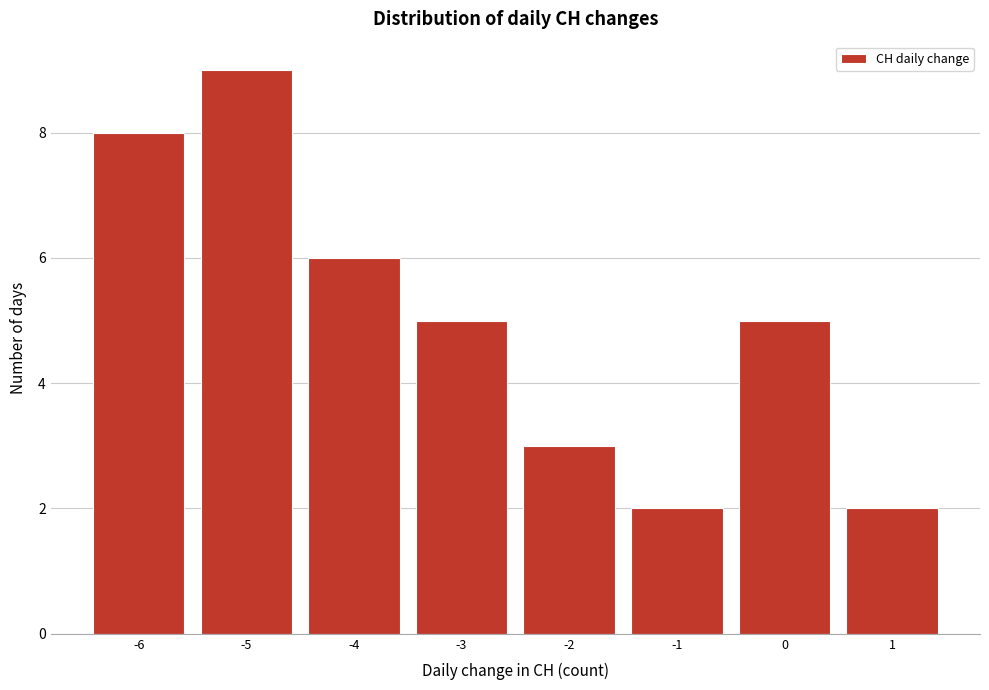

Reading left to right, extract all data points from this chart.

-6=8	-5=9	-4=6	-3=5	-2=3	-1=2	0=5	1=2